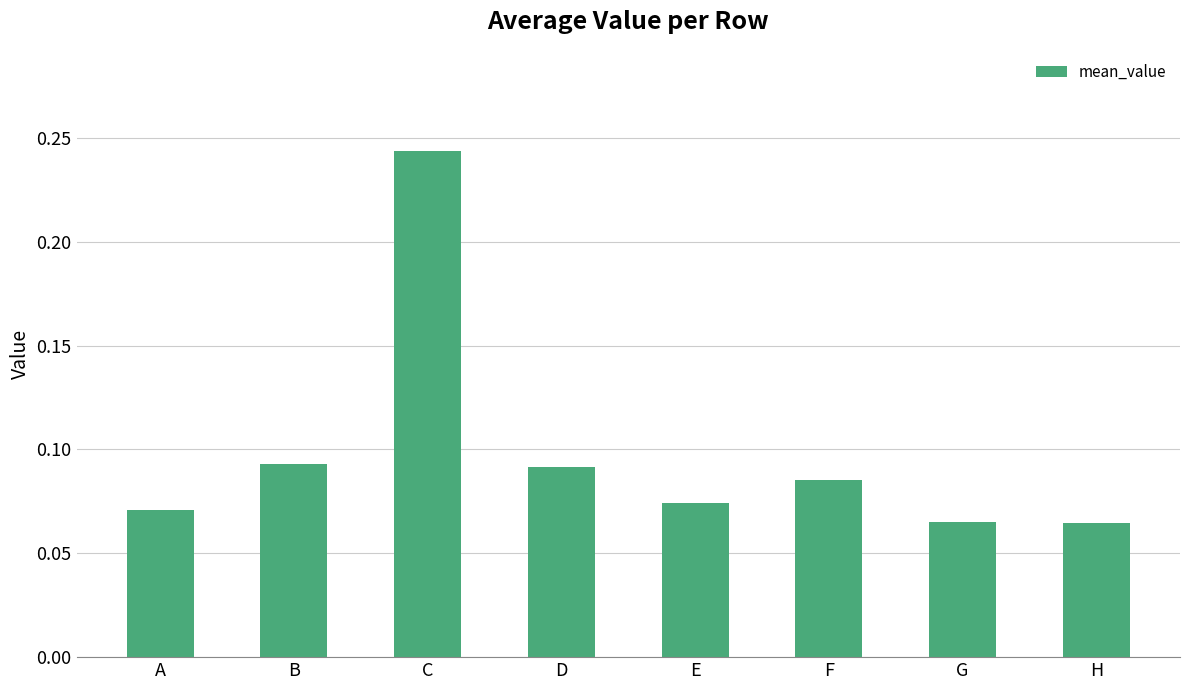

What is the sum of all values?

0.8